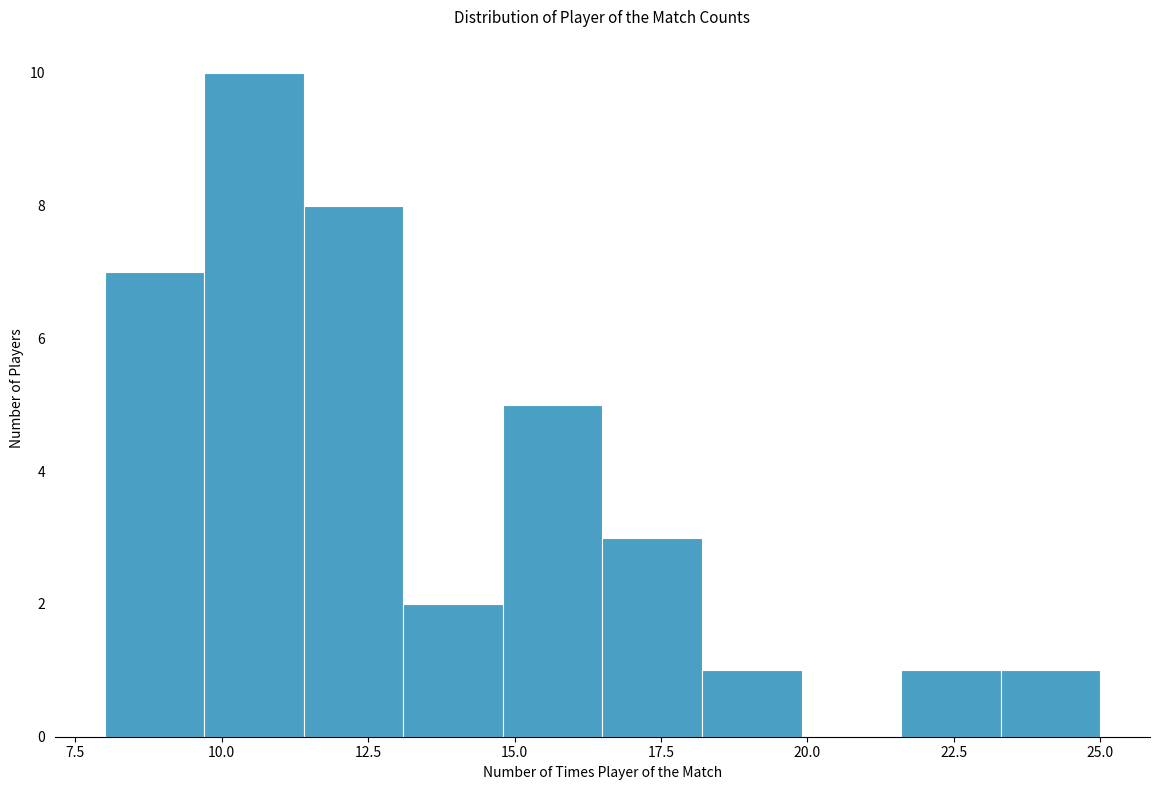

Around what value on the x-axis is the tallest bar? Give the approximate position of its centre, as read against the axis.

10.5